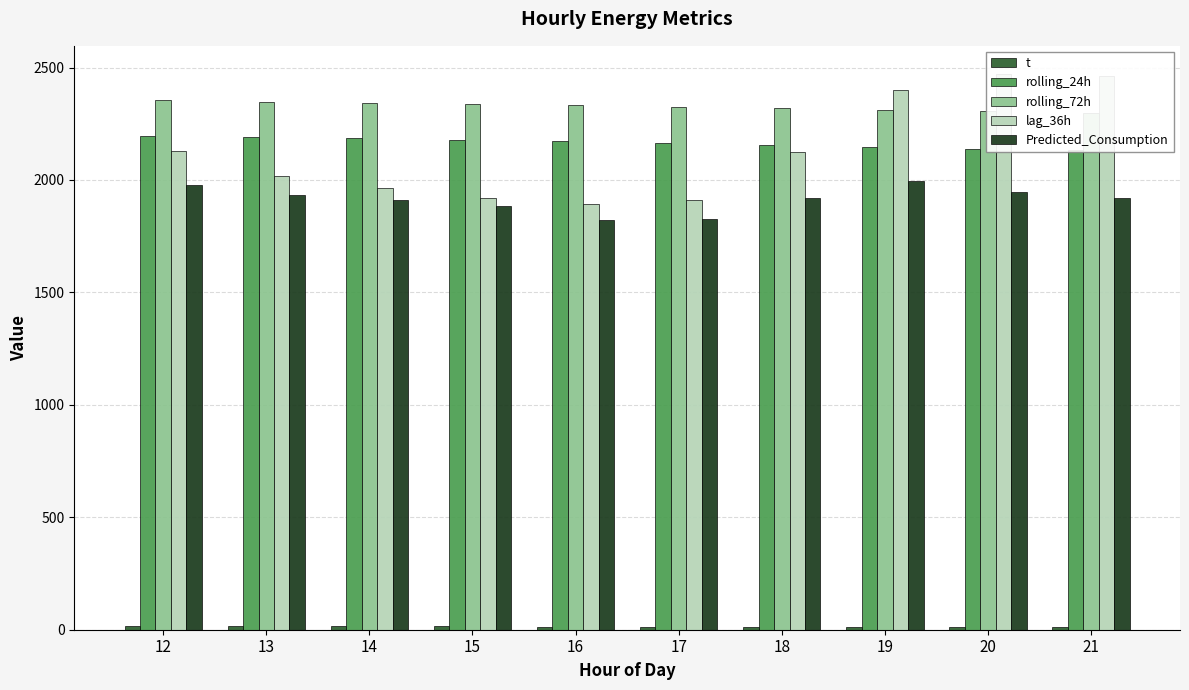

Where is rolling_72h nearest to the value 2326?

17